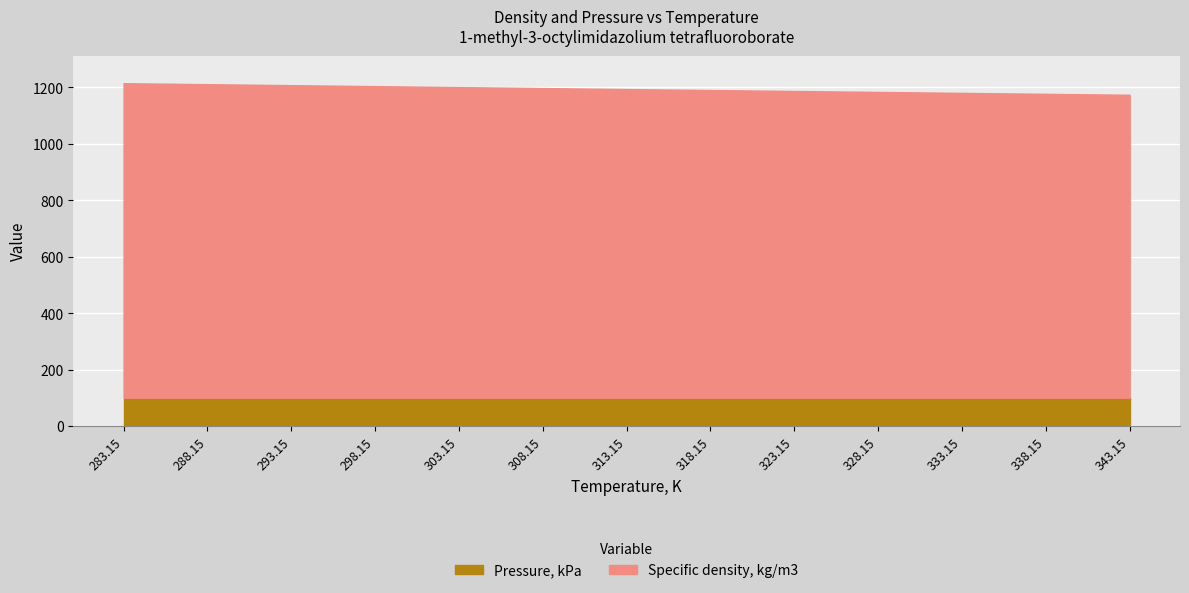

True or false: the data has more than 0 interior local peaks.

False